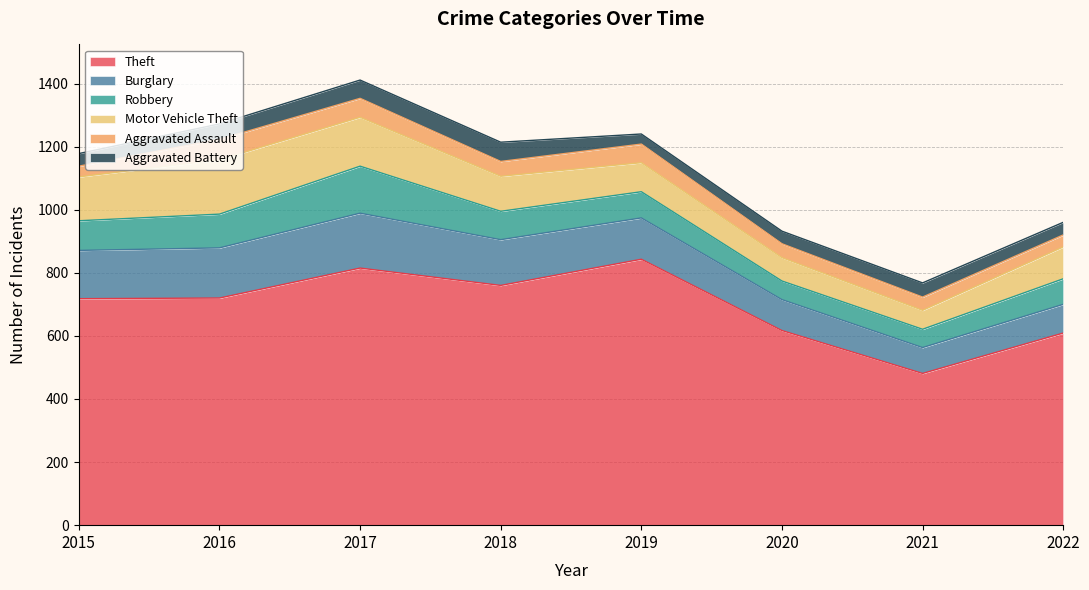

What is the value of the Motor Vehicle Theft point at the 7th from the left?

60